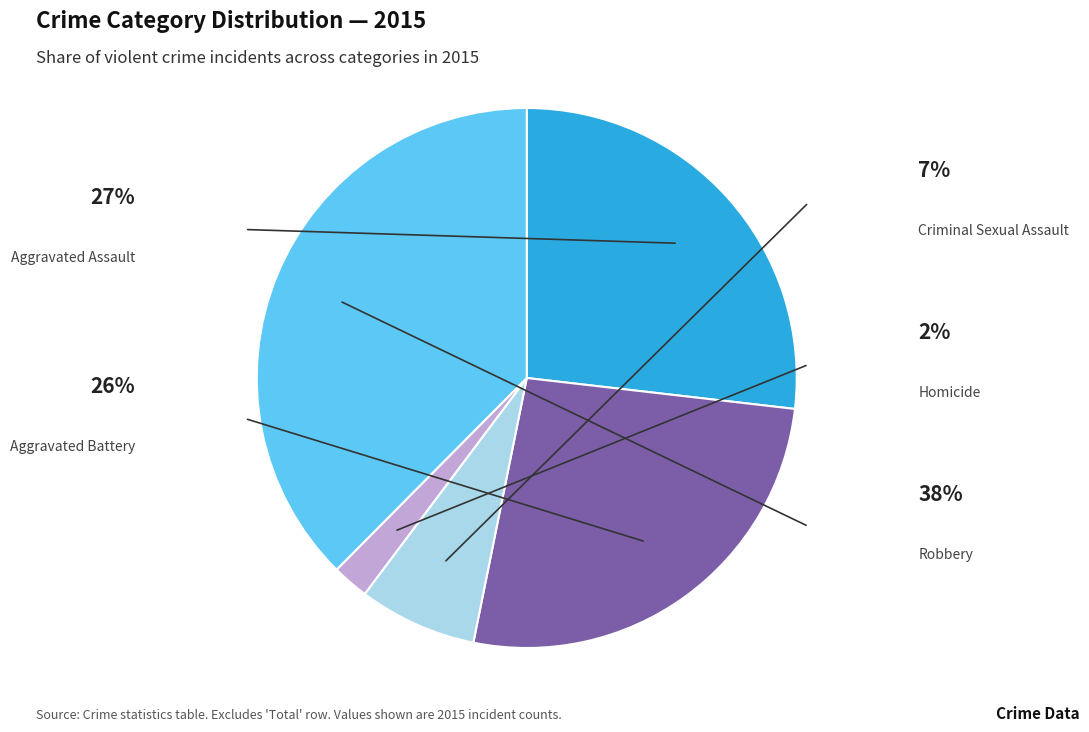

Is there any slice that represents more than half of the pie?

No